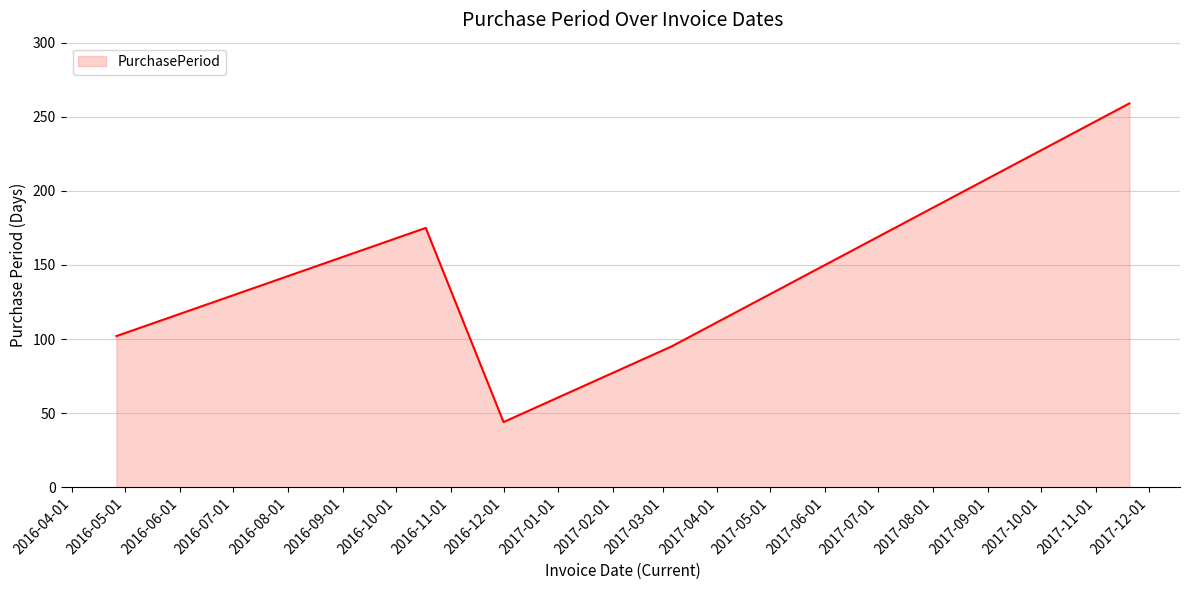

How many values are below 102?

2